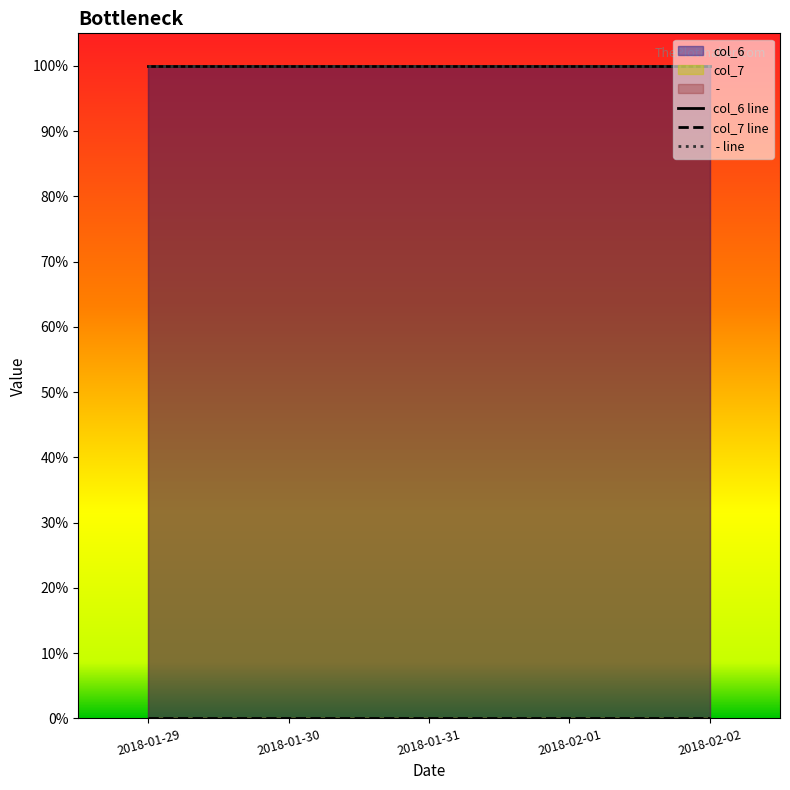

True or false:  - line has more than 0 interior local peaks.

False